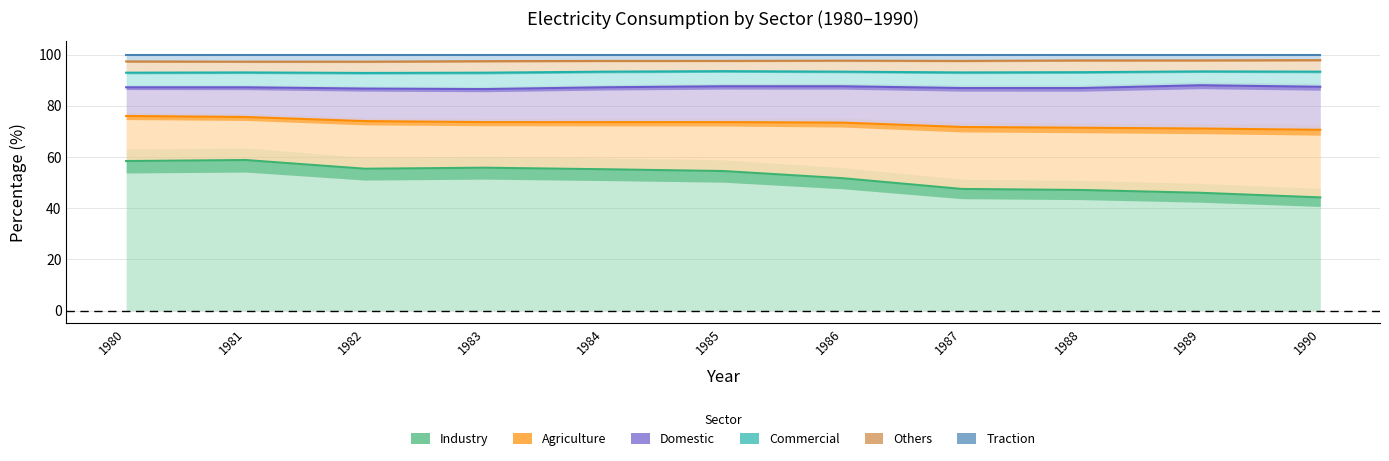

Which series changed the most between 1980 and 1983?

Industry